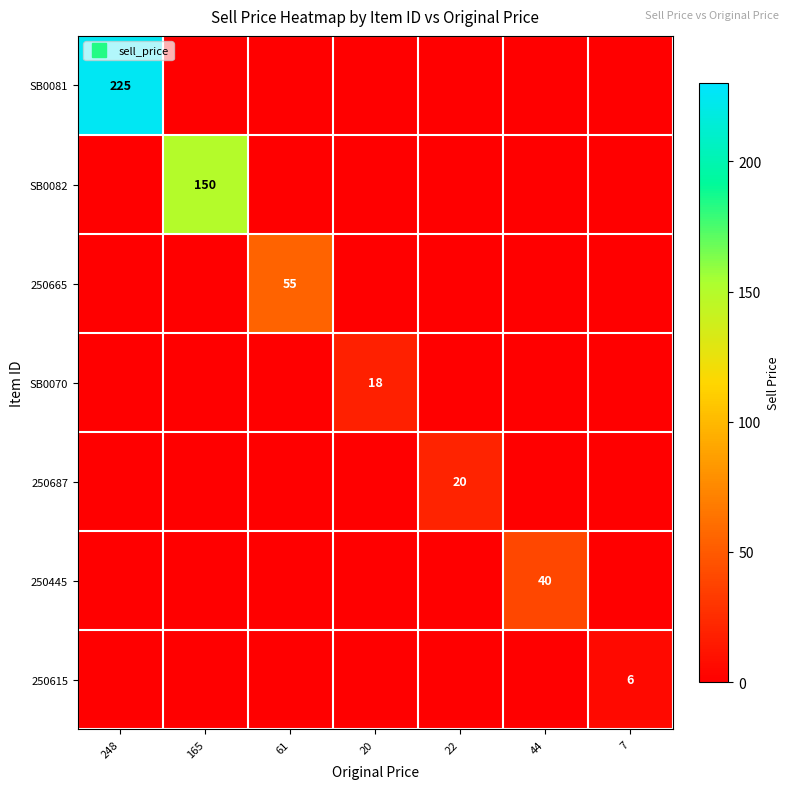

Which series has the largest total across all categories?

SB0081